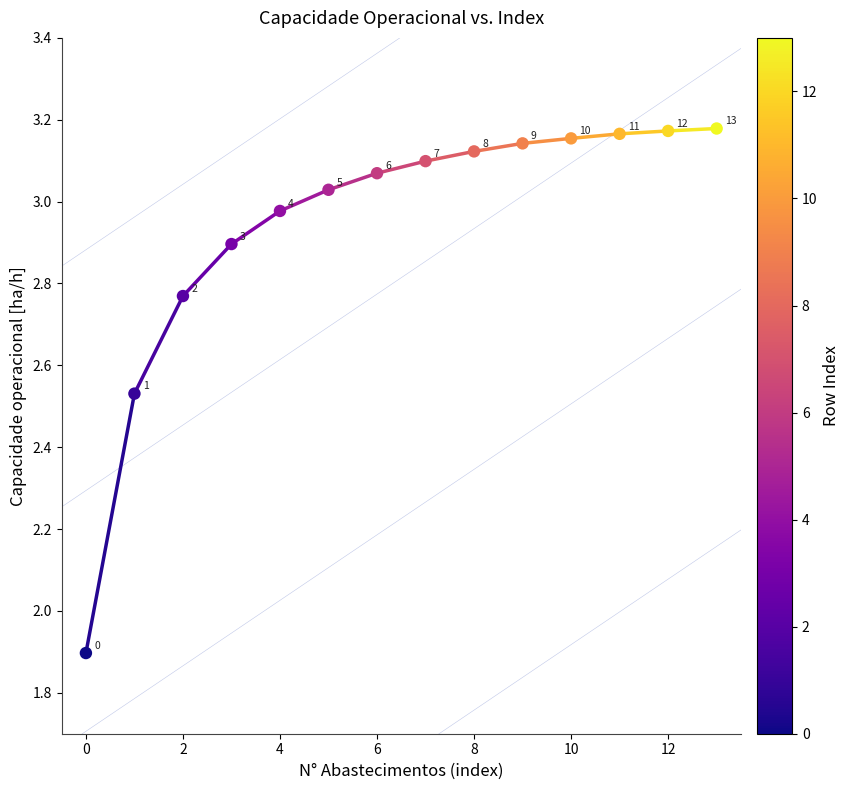

What is the range of Y values (max minus min)?

1.3